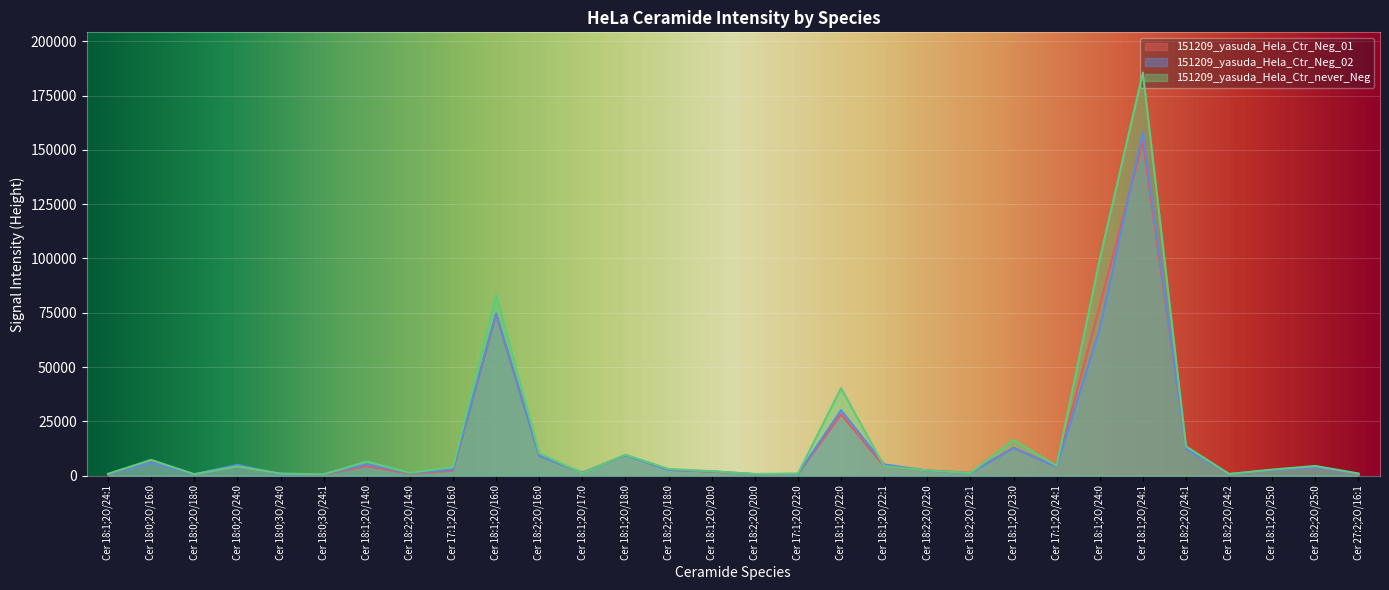

What is the sum of the 151209_yasuda_Hela_Ctr_Neg_01 values at Cer 18:0;3O/24:1 and Cer 18:2;2O/22:1?

1787